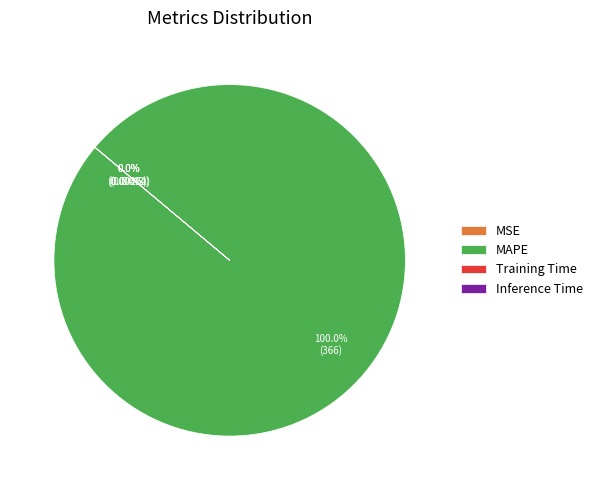

Which category accounts for the majority?

MAPE